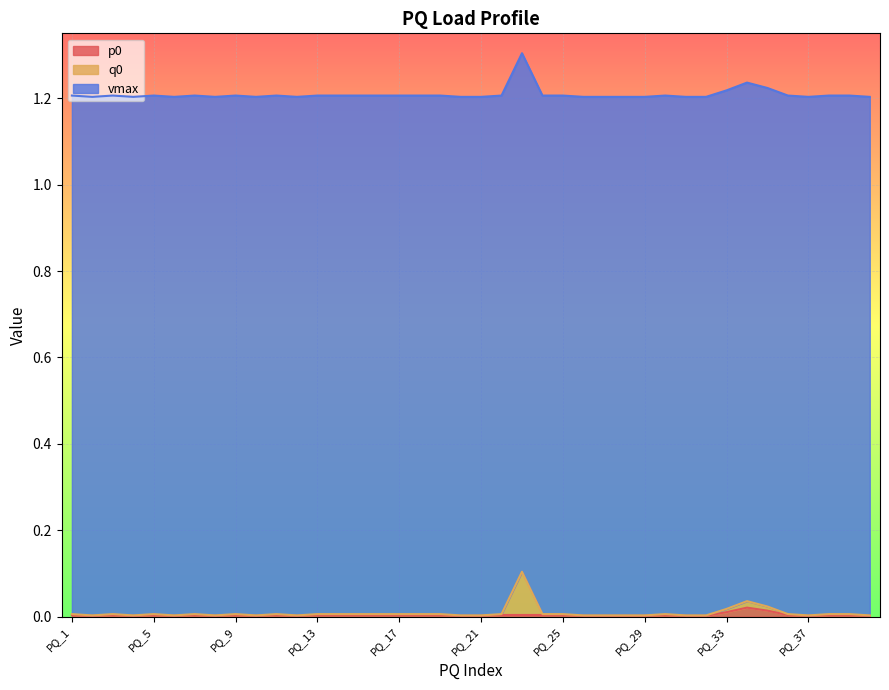

Which series has the widest spread of values?

q0